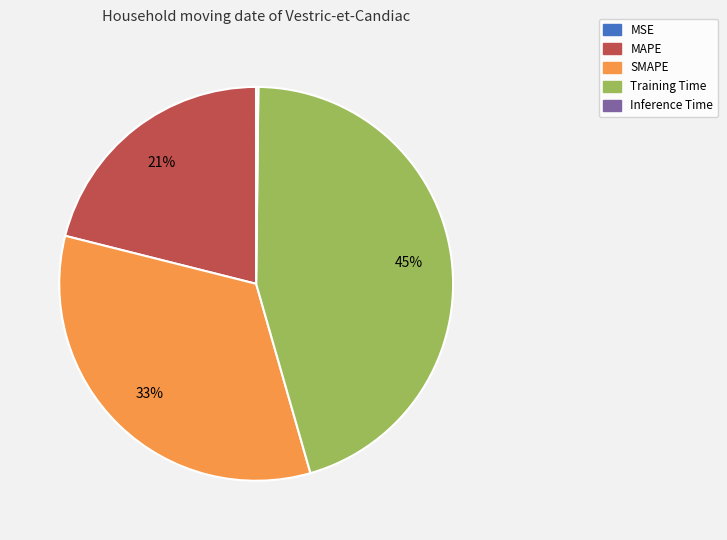

Which slice is the largest?

Training Time